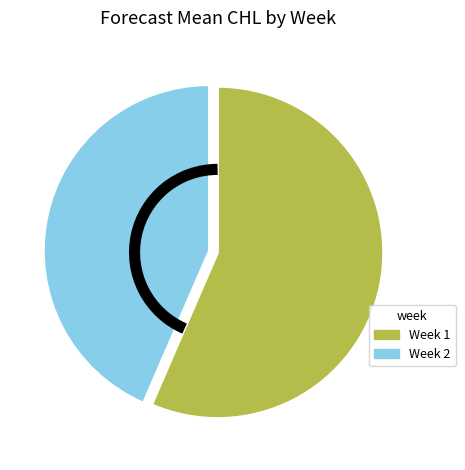

Does any single category account for the majority?

Yes